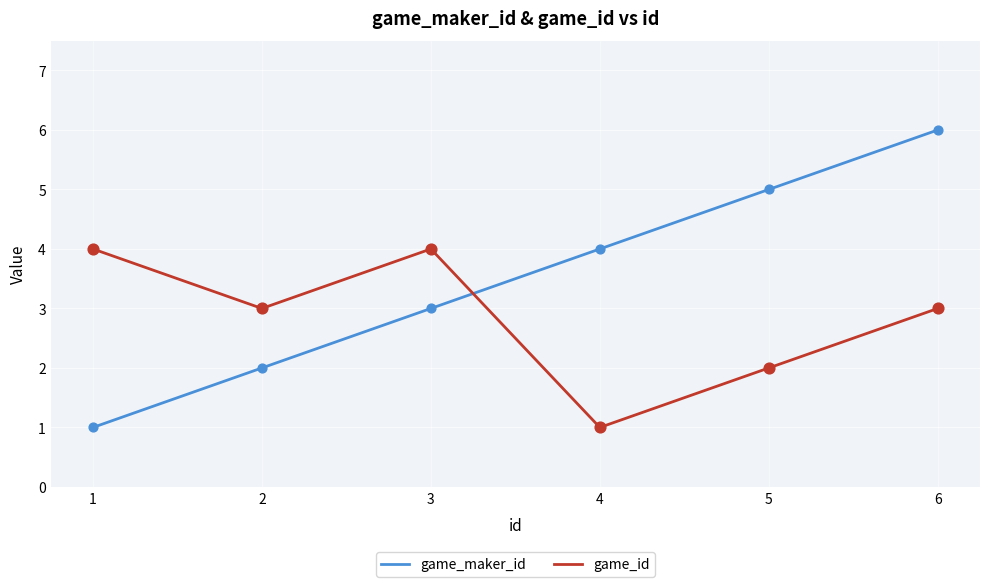

At which category is the sum across all series the highest?

6